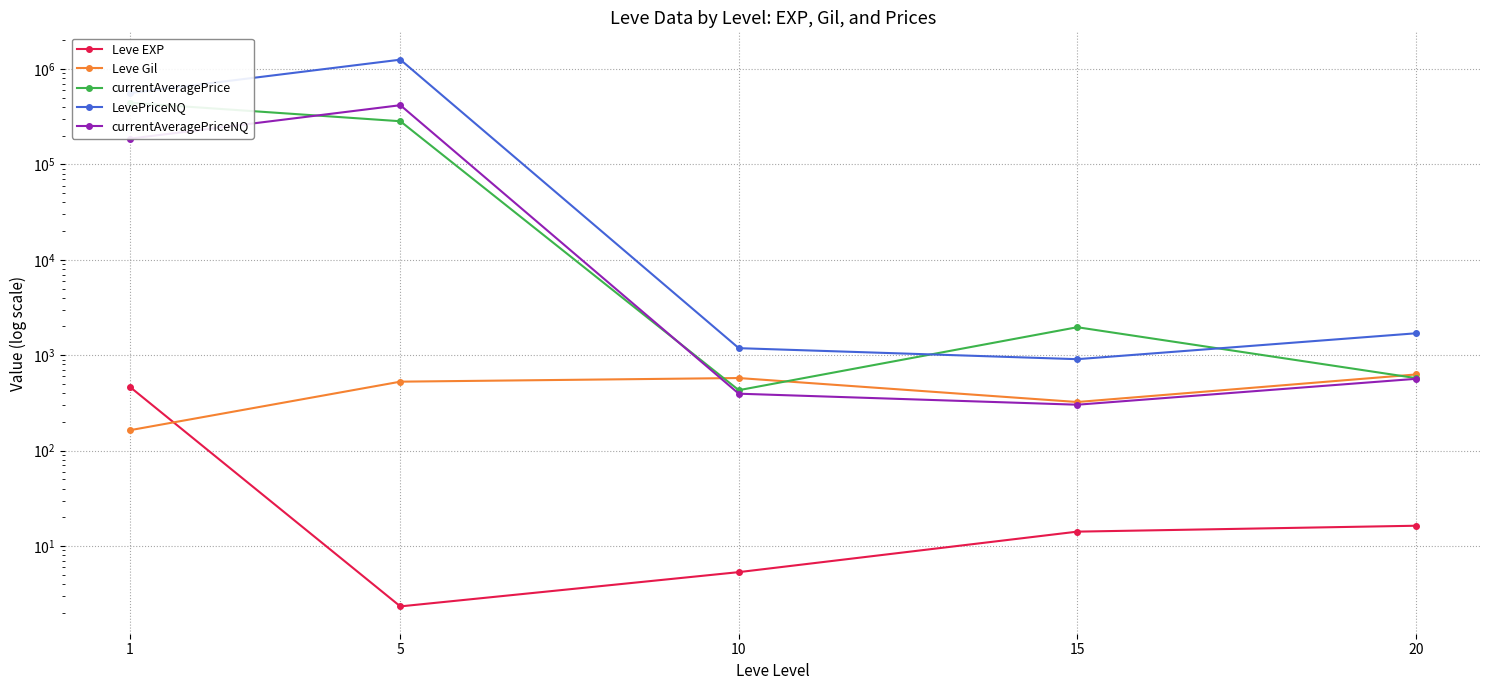

What is the difference between the highest and lowest values at 20?

1680.4